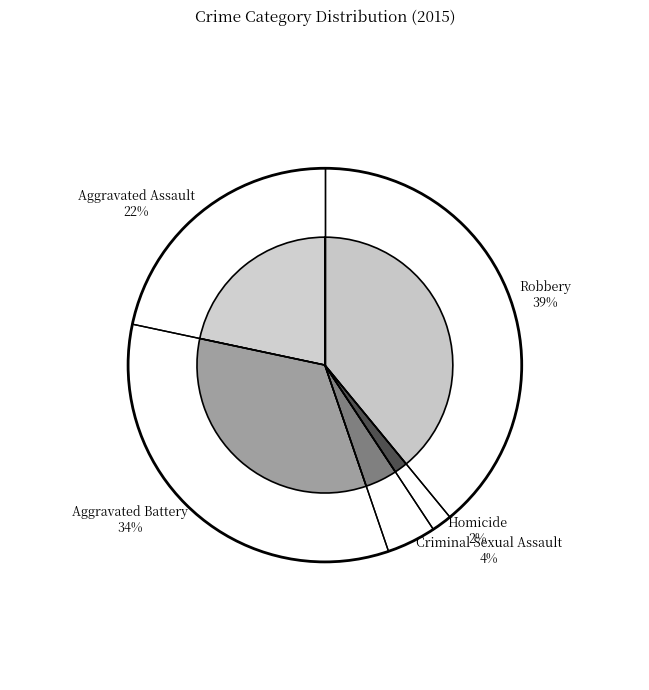

Is there a majority slice in this chart?

No